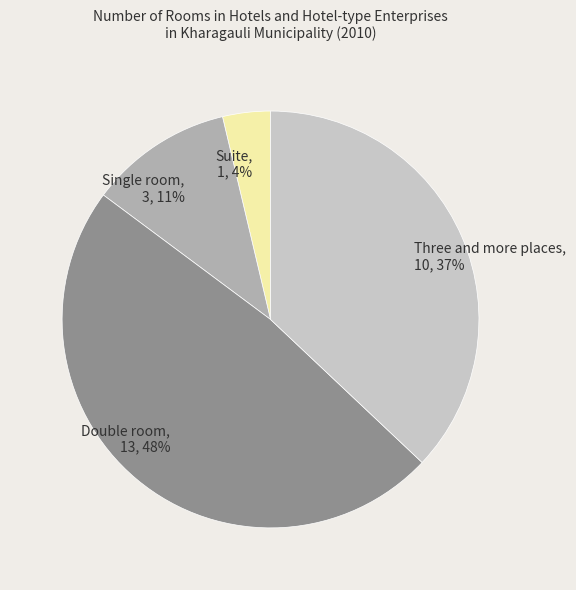

What percentage is the Three and more places slice, to the nearest percent?

37%